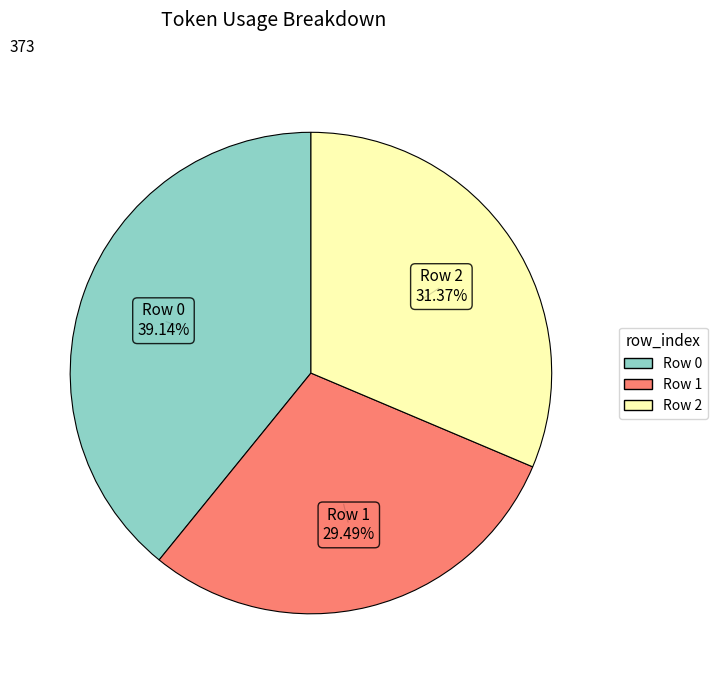

Is there any slice that represents more than half of the pie?

No